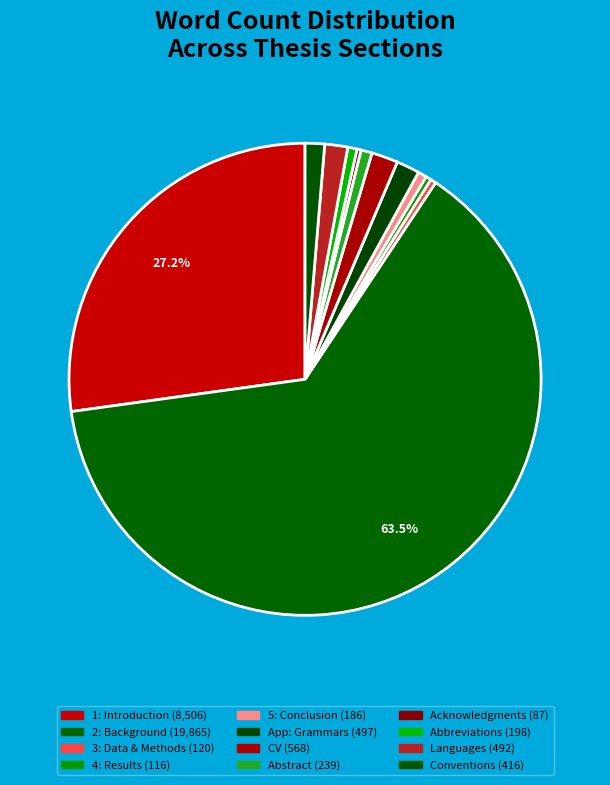

To the nearest percent, what is the average slice percentage?

8%